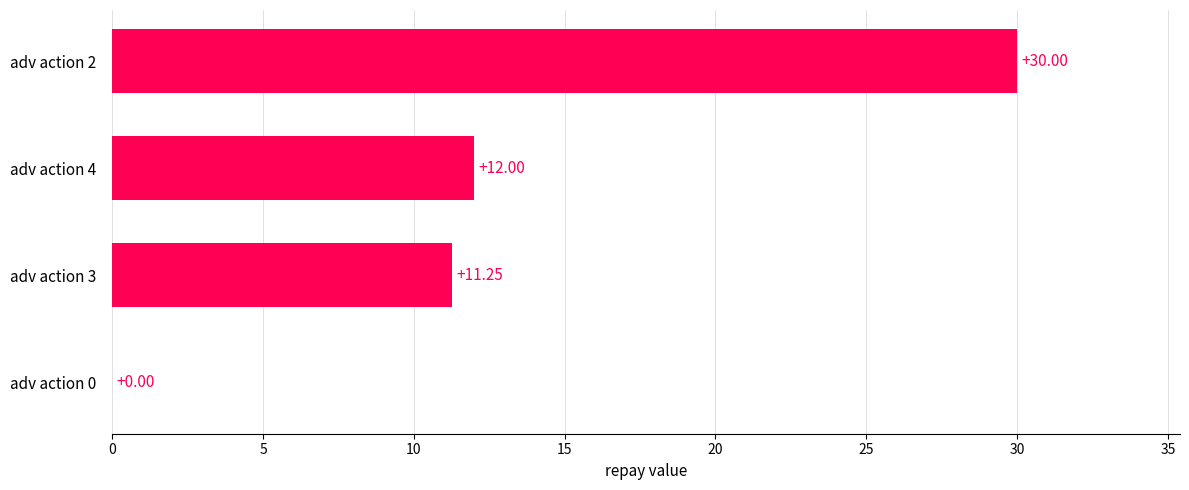

Where is the data nearest to the value 15?

adv action 4